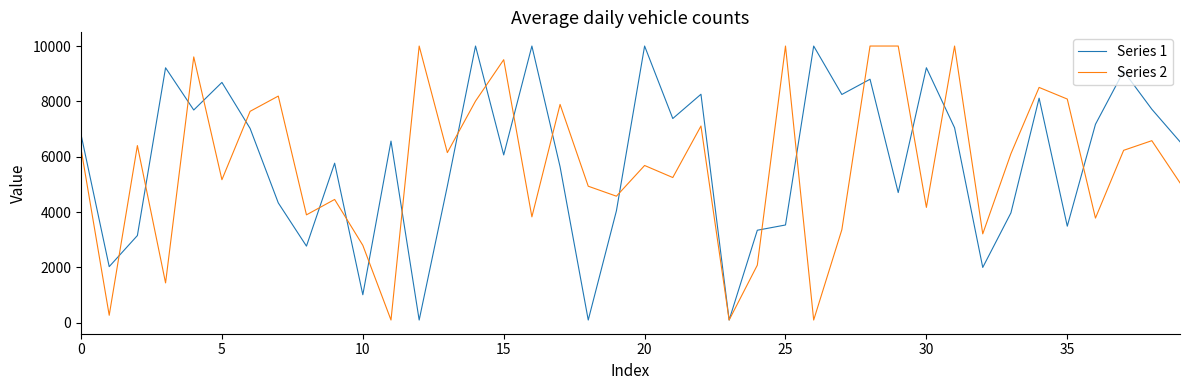

What is the highest value of the Series 1 series?

10000.0